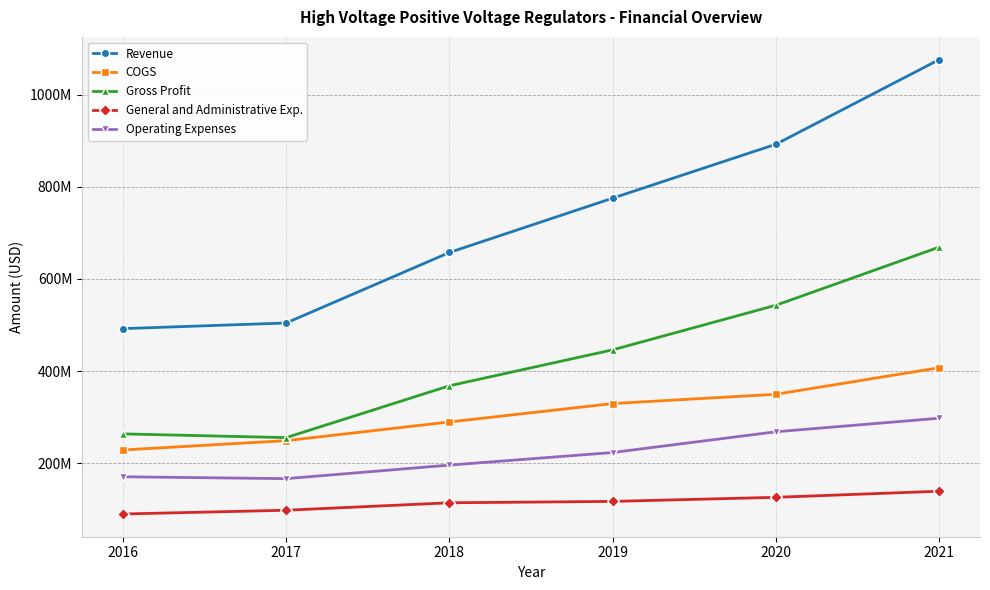

What are all the series names shown in the legend?

Revenue, COGS, Gross Profit, General and Administrative Exp., Operating Expenses